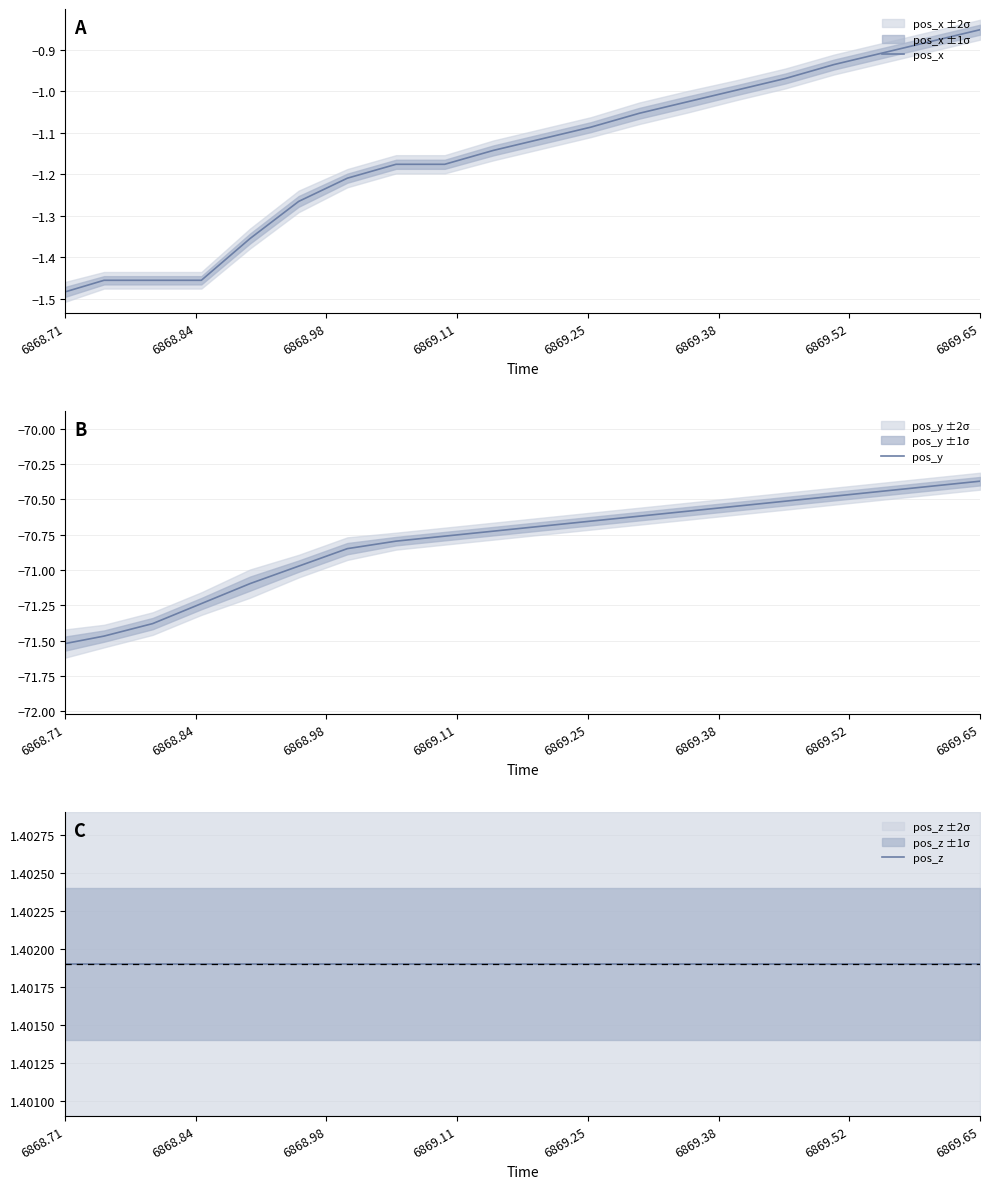

At which label does pos_x reach its peak?

6869.65